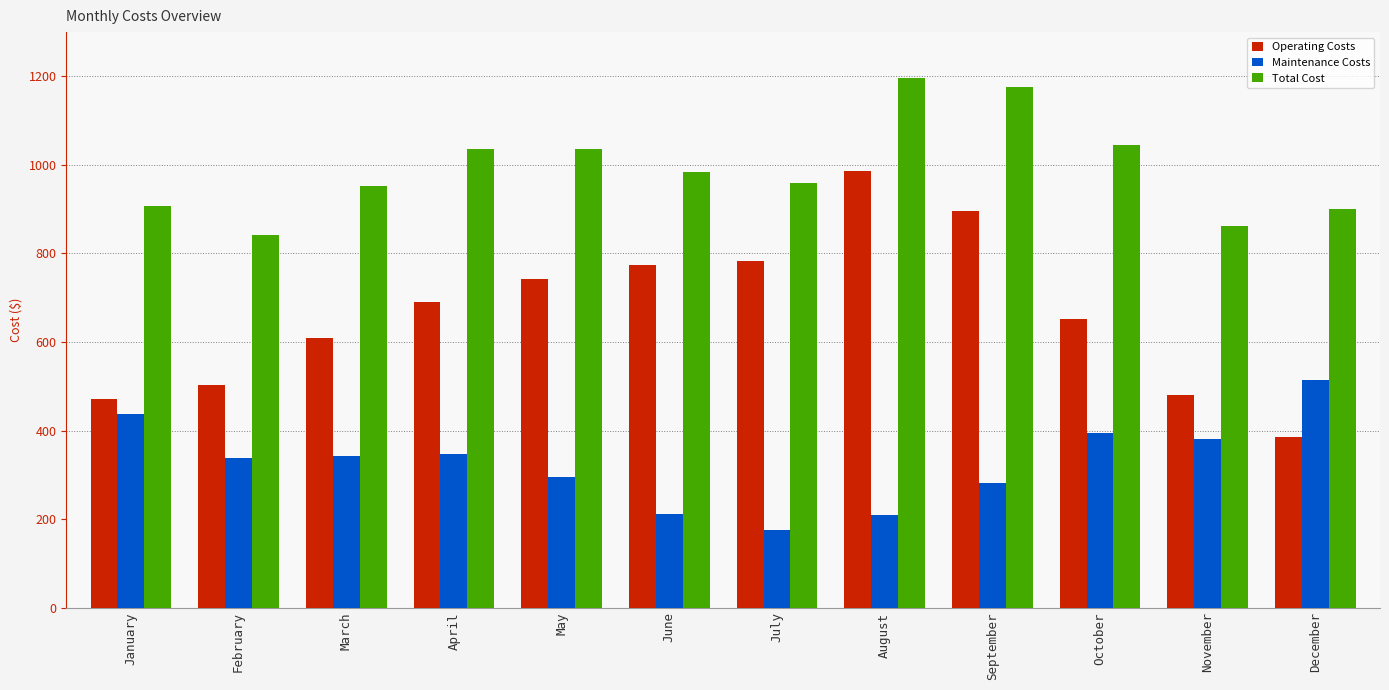

How many bars are there in each group?

3